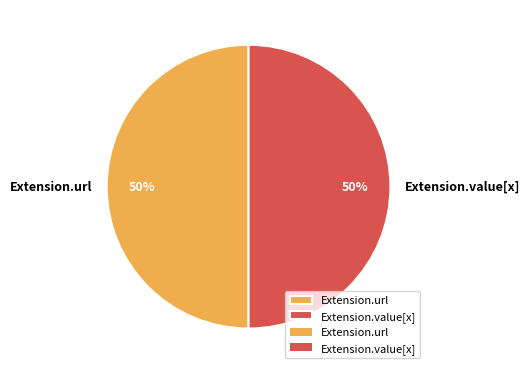

What is the ratio of the value at Extension.value[x] to the value at Extension.url?

1.0